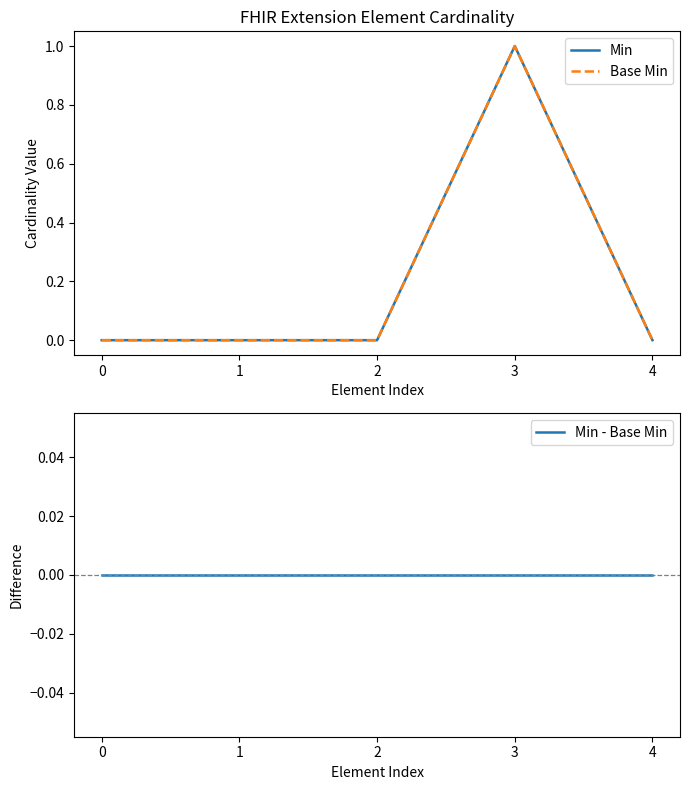

Reading right to left, extract all data points from this chart.

Min: 4=0	3=1	2=0	1=0	0=0
Base Min: 4=0	3=1	2=0	1=0	0=0
Min - Base Min: 4=0	3=0	2=0	1=0	0=0